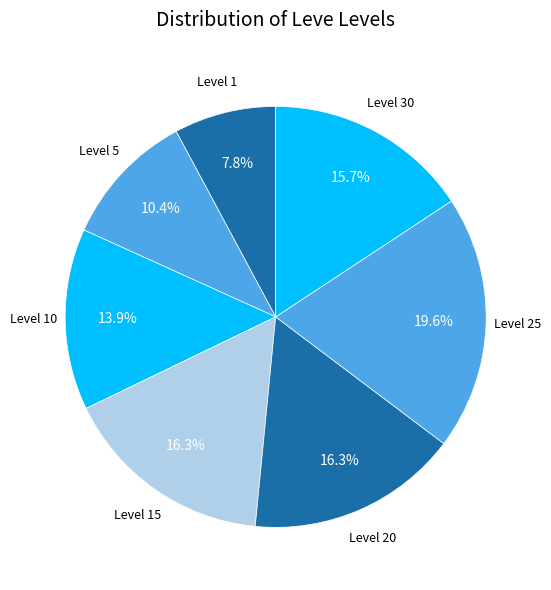

Between Level 20 and Level 10, which is larger?

Level 20